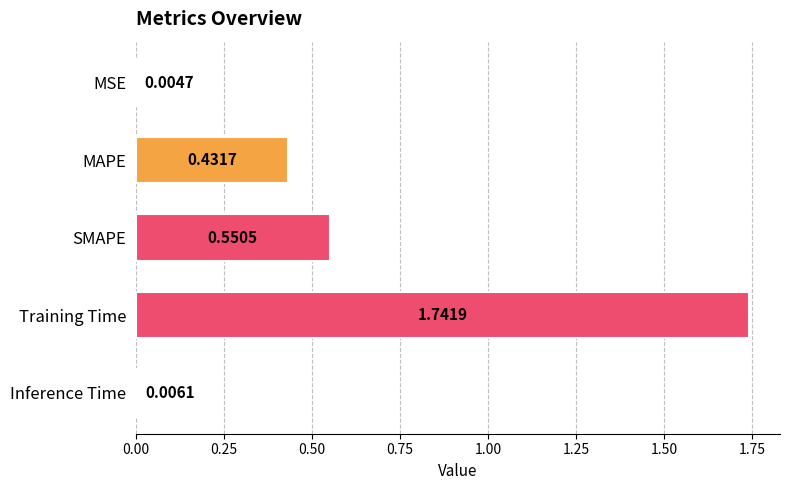

Which has a higher value, Training Time or Inference Time?

Training Time